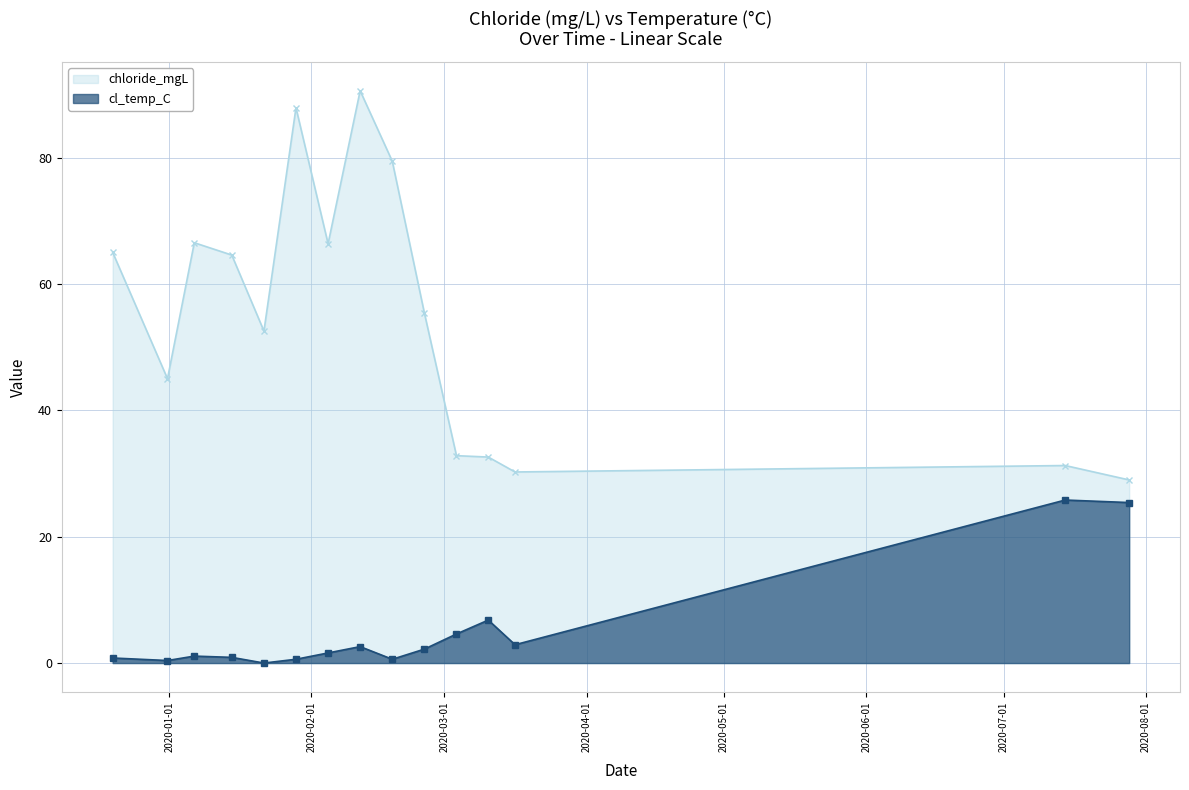

Count the number of categories in the chart.

15